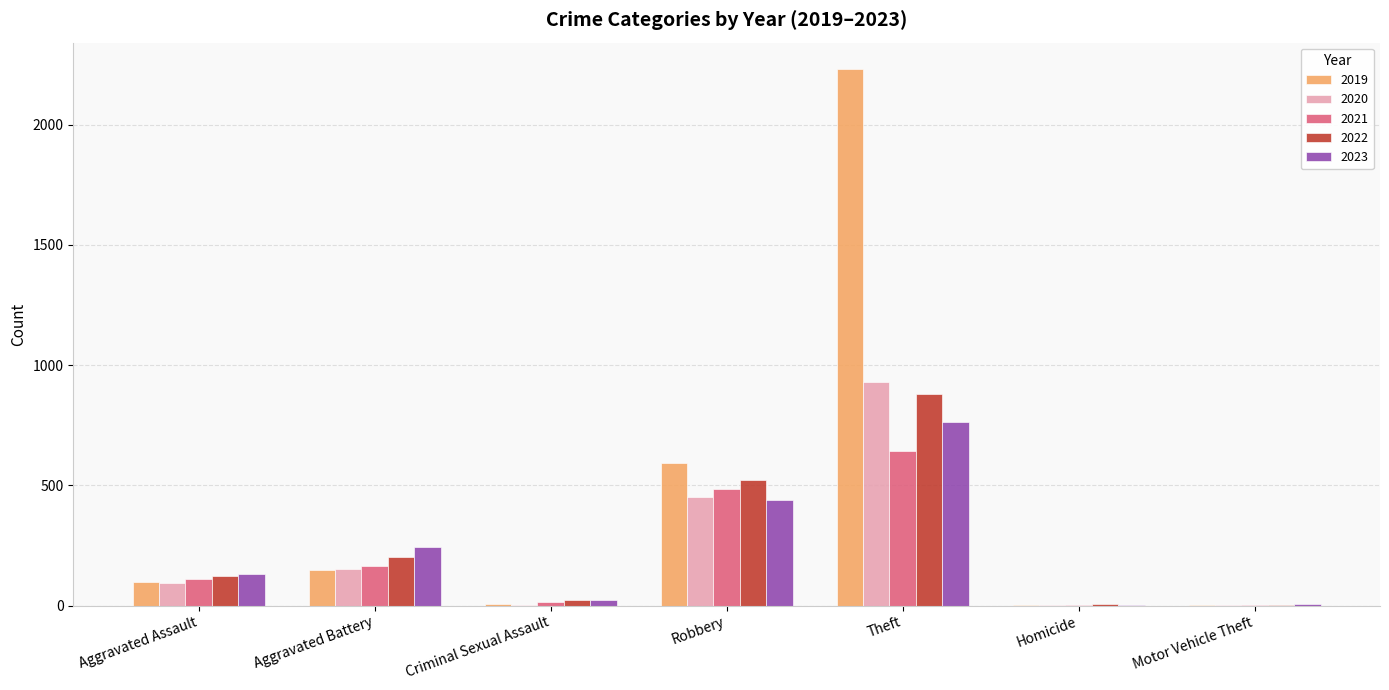

At which label is 2019 closest to 1115?

Robbery